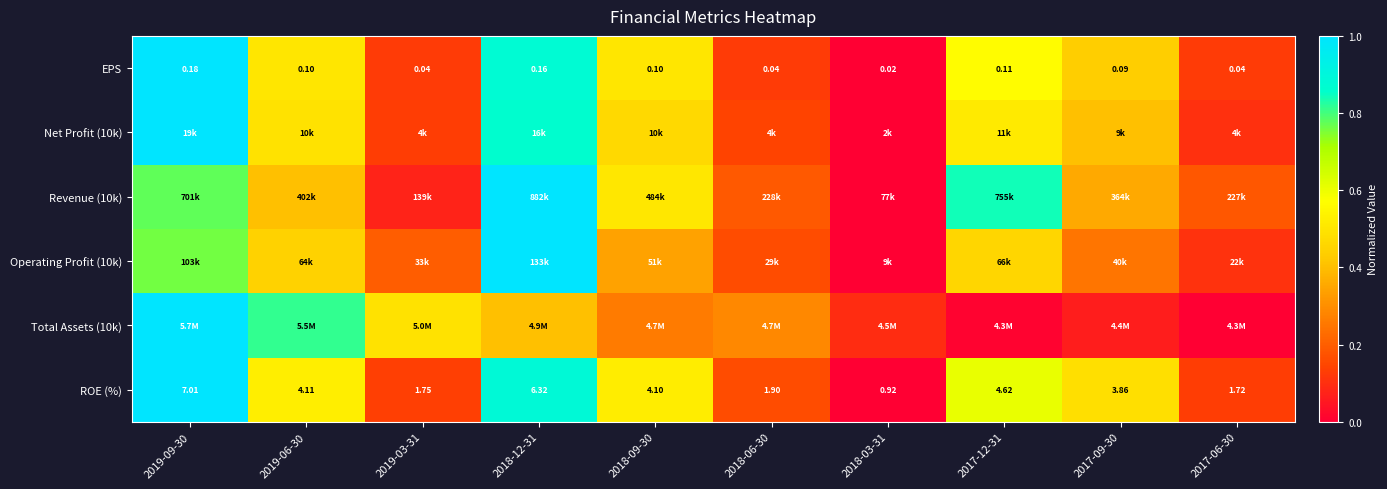

Which category has the highest value across all series?

2019-09-30